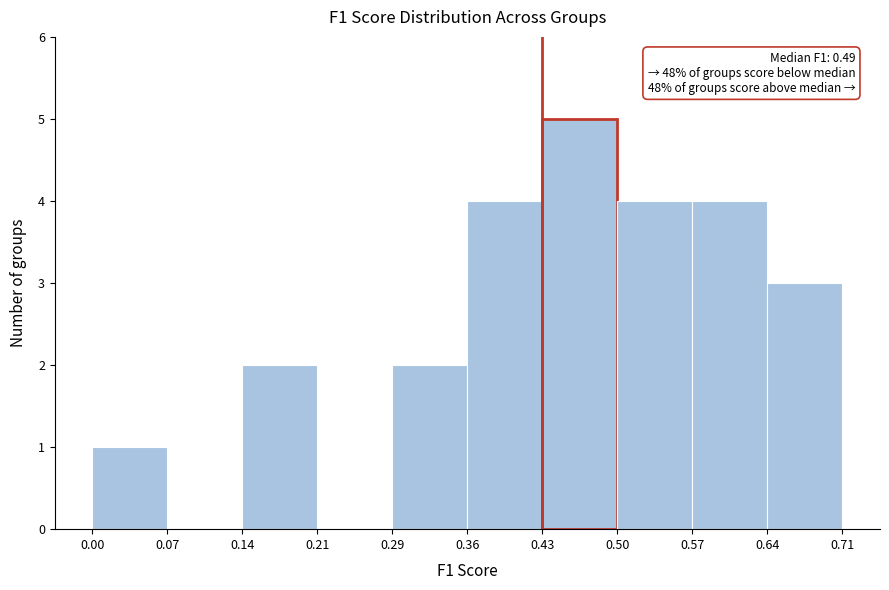

Which range on the x-axis has the tallest bar?

0.43 to 0.50